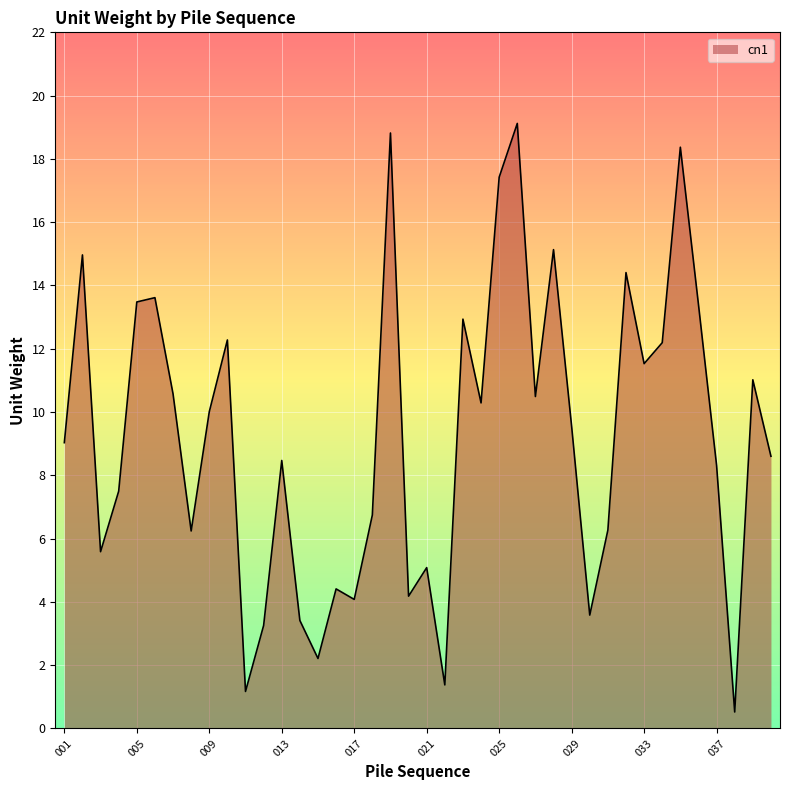

How many lines are shown in the chart?

1